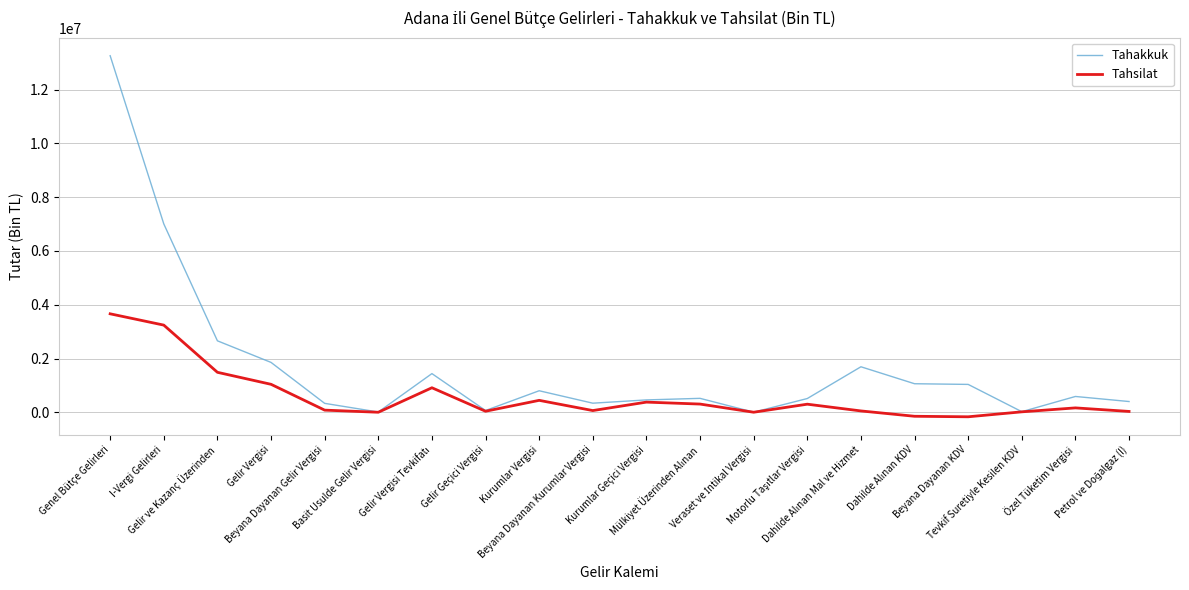

What is the approximate value of Tahakkuk at Tevkif Suretiyle Kesilen KDV?

24843